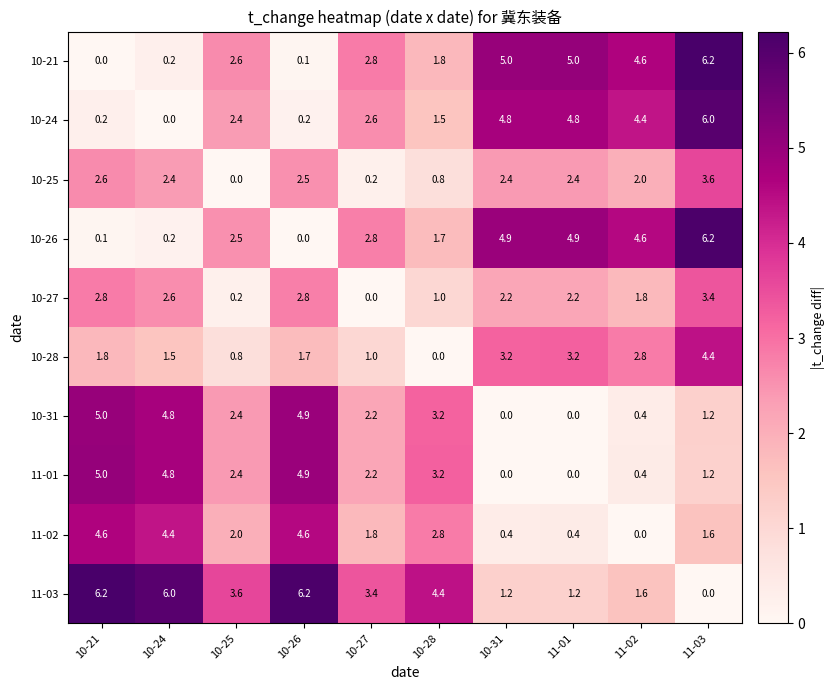

Which series changed the most between 10-26 and 10-31?

11-03